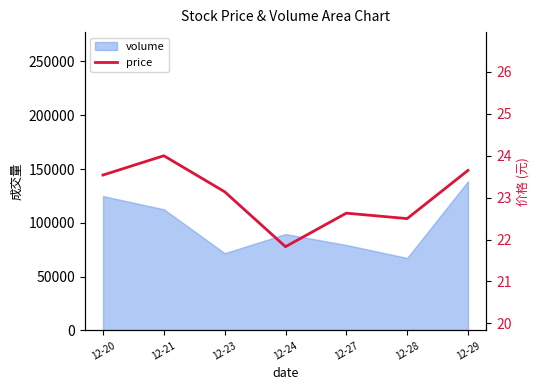

True or false: there are more than 2 points higher than both neighbors.

False